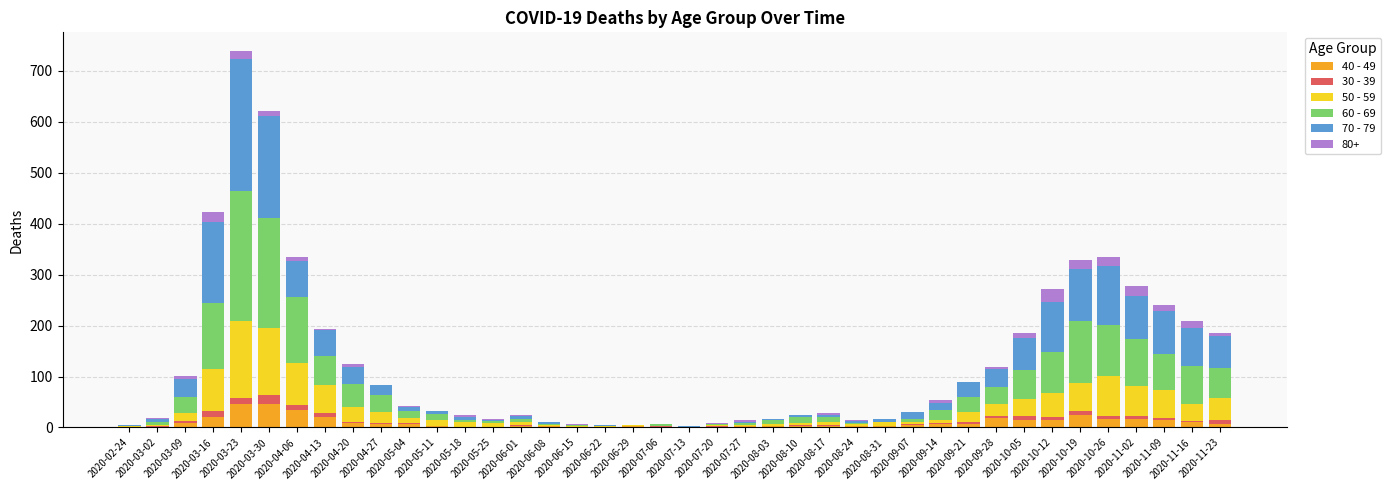

The value of 40 - 49 at 2020-03-09 is 9. True or false?

True